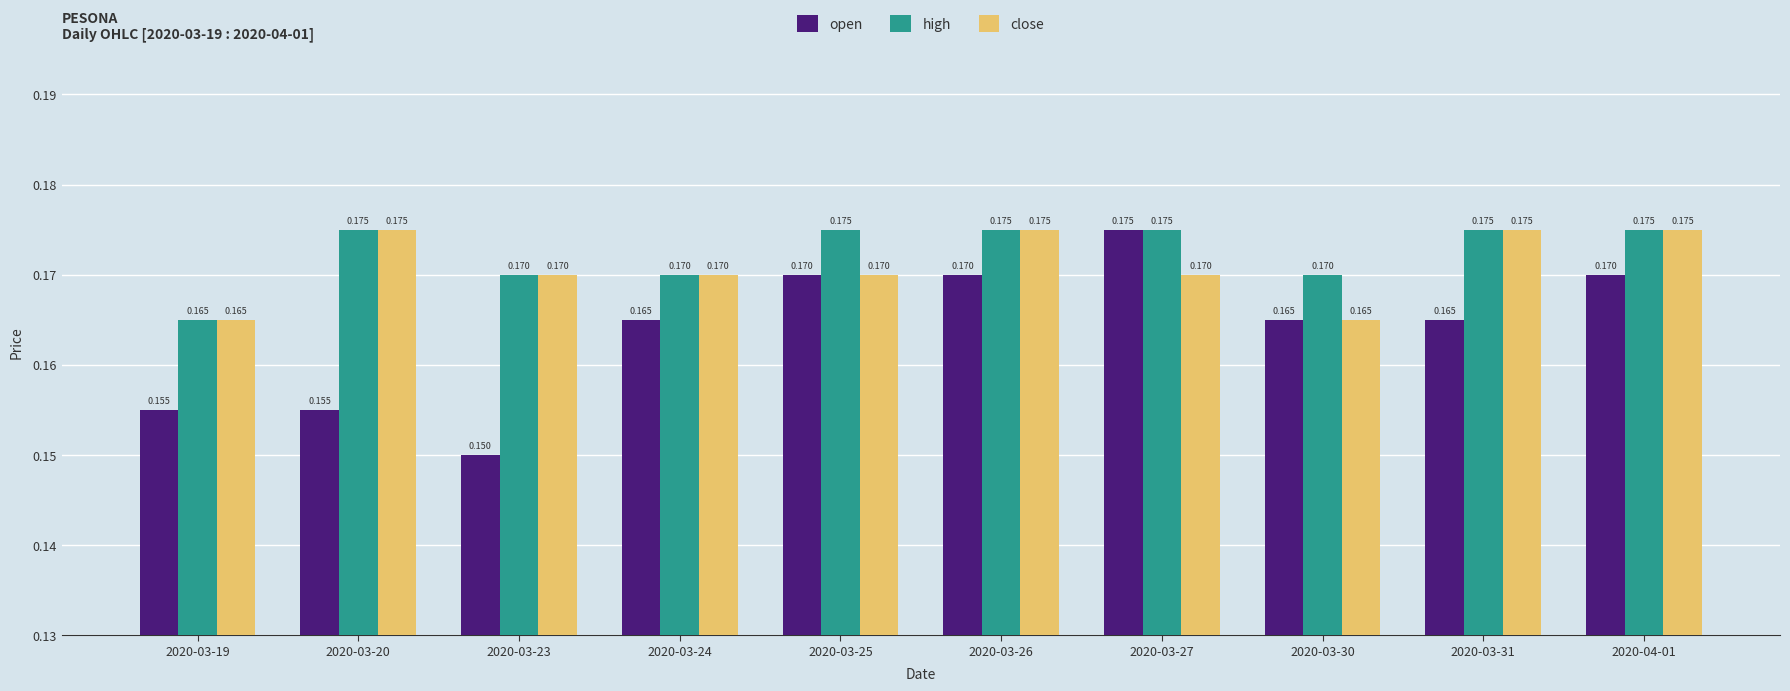

Which series has the largest total across all categories?

high